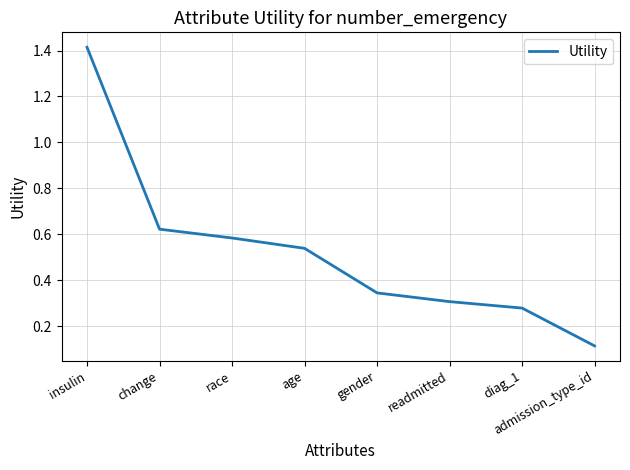

True or false: there are more than 1 points higher than both neighbors.

False